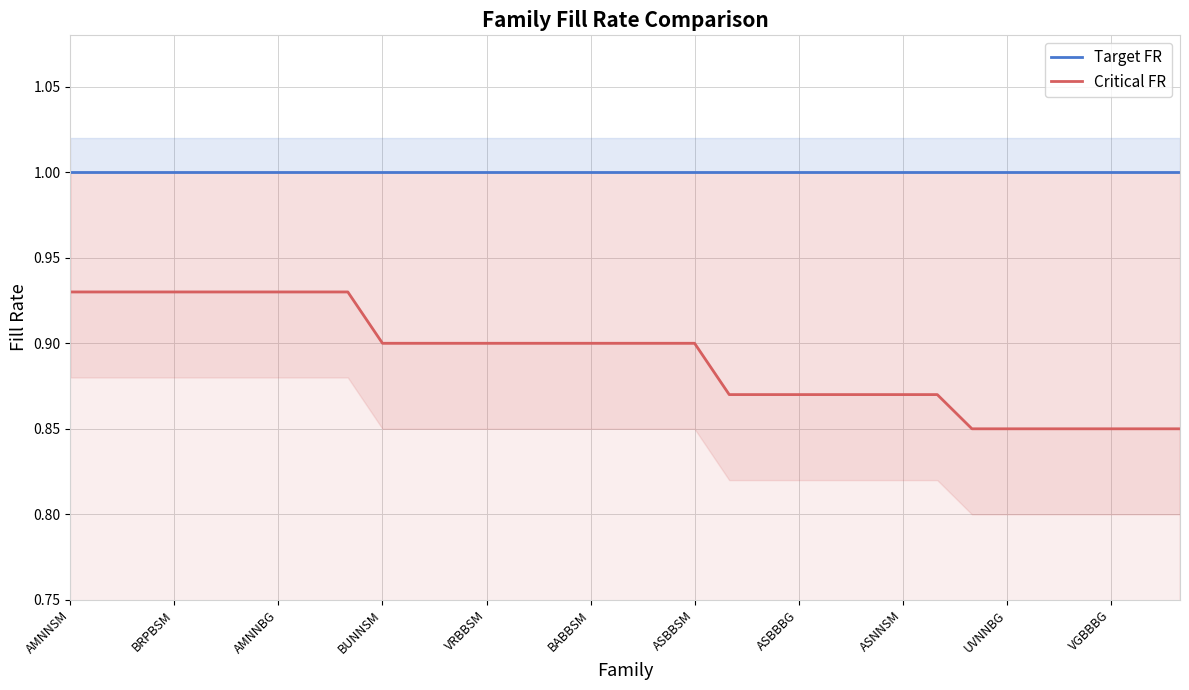

What is the value of the Target FR point at the 16th from the left?

1.0